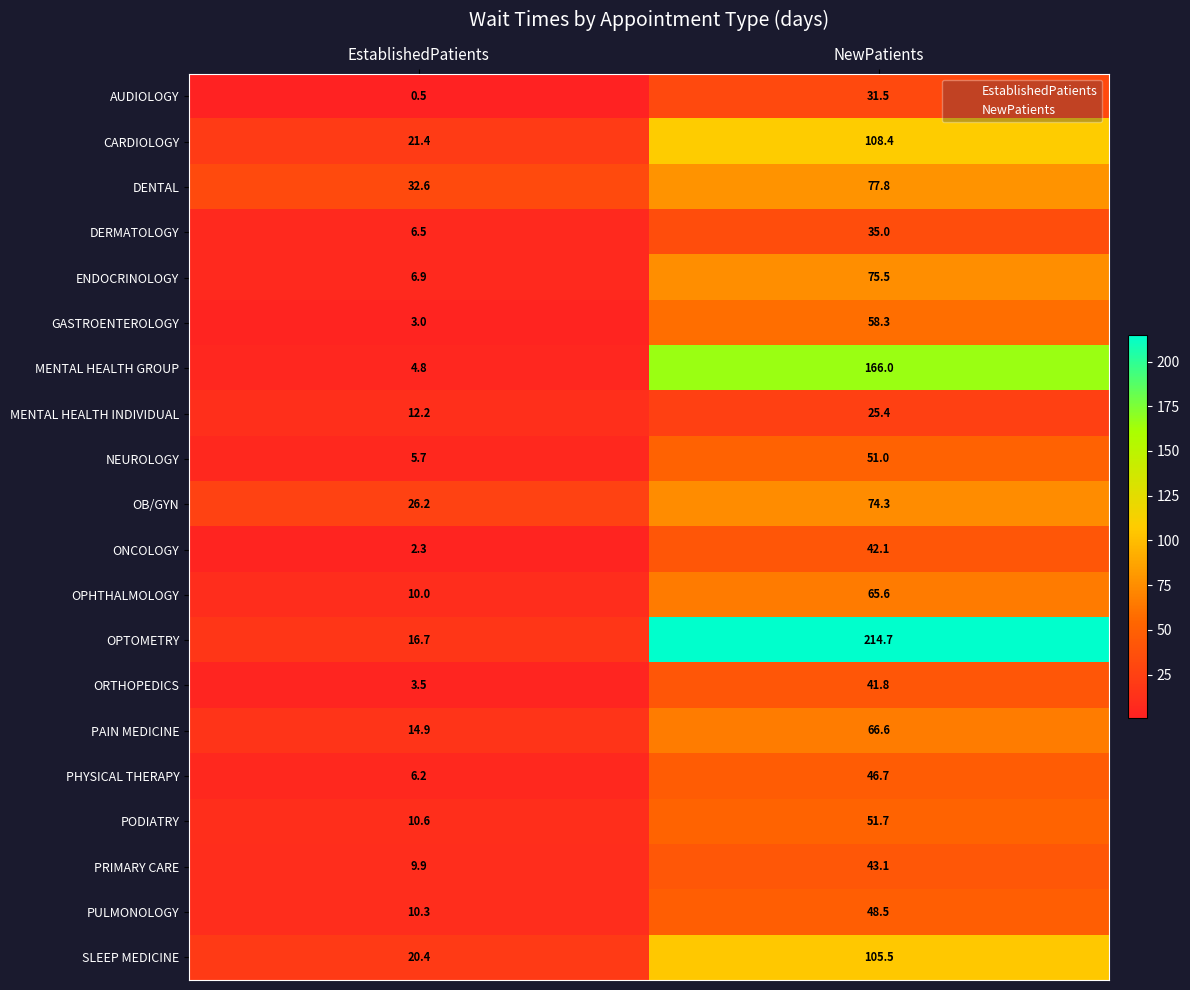

At EstablishedPatients, list the series in order from largest to smallest.

DENTAL, OB/GYN, CARDIOLOGY, SLEEP MEDICINE, OPTOMETRY, PAIN MEDICINE, MENTAL HEALTH INDIVIDUAL, PODIATRY, PULMONOLOGY, OPHTHALMOLOGY, PRIMARY CARE, ENDOCRINOLOGY, DERMATOLOGY, PHYSICAL THERAPY, NEUROLOGY, MENTAL HEALTH GROUP, ORTHOPEDICS, GASTROENTEROLOGY, ONCOLOGY, AUDIOLOGY